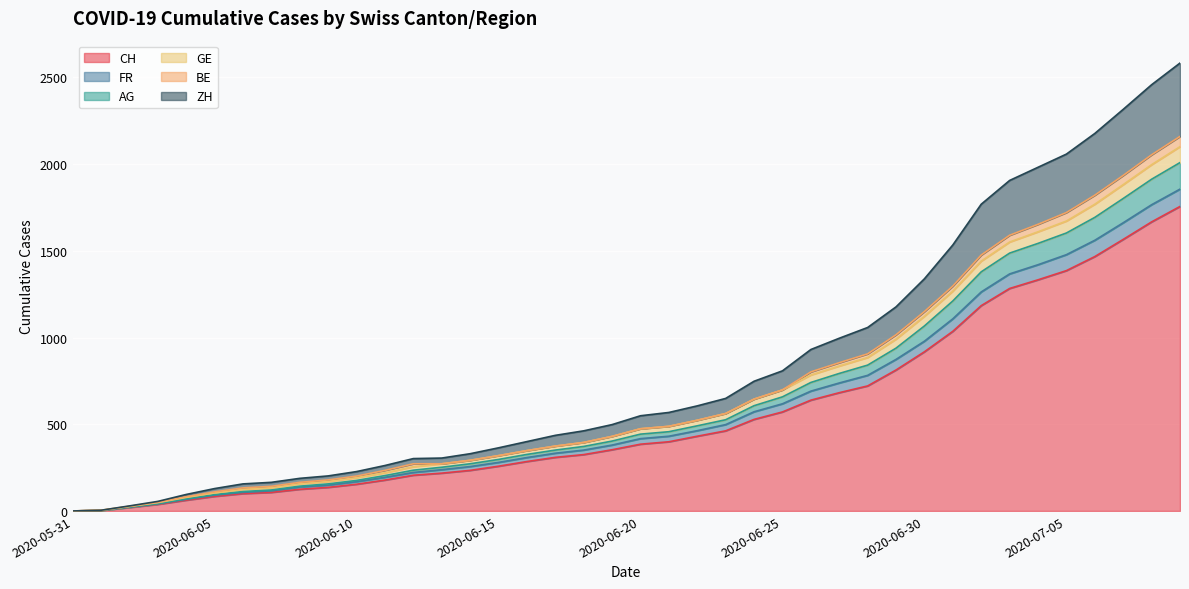

What are all the series names shown in the legend?

CH, FR, AG, GE, BE, ZH